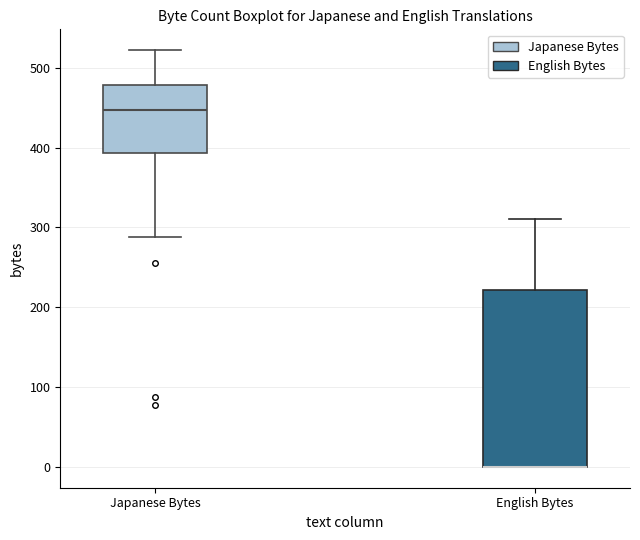

Reading left to right, read every box against the y-axis: the position of its median line, the range the box covers, and the ends of its whiskers. The values are not printed on the chart, so give them approximately, as read against the axis.

Japanese Bytes: median 450, box 390 to 480, whiskers 290 to 520
English Bytes: median 0 (drawn on the box's lower edge), box 0 to 220, whiskers 0 to 310